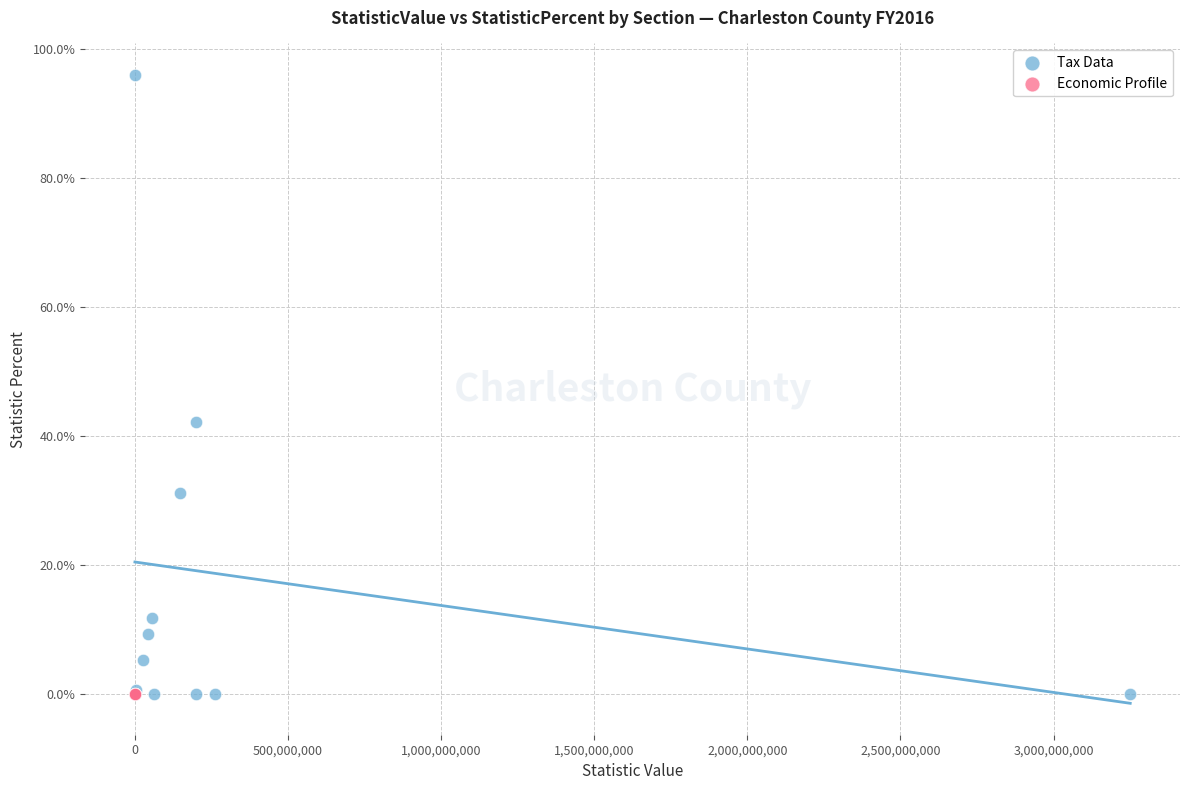

Which series contains the highest Y value?

Tax Data